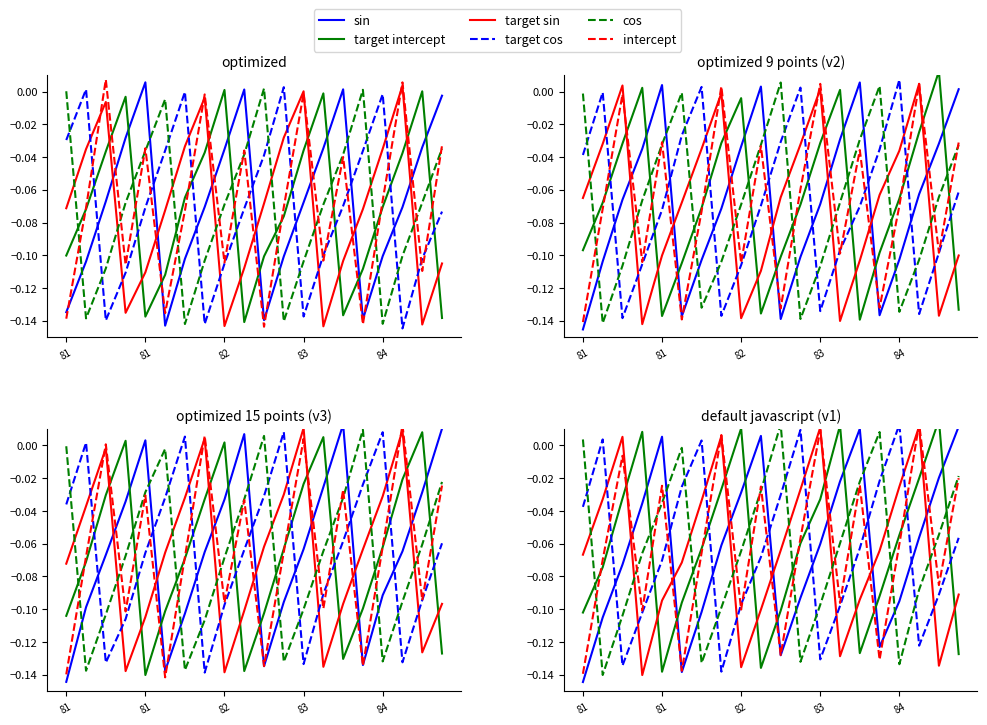

At how many categories does at least one series exceed 0?

19